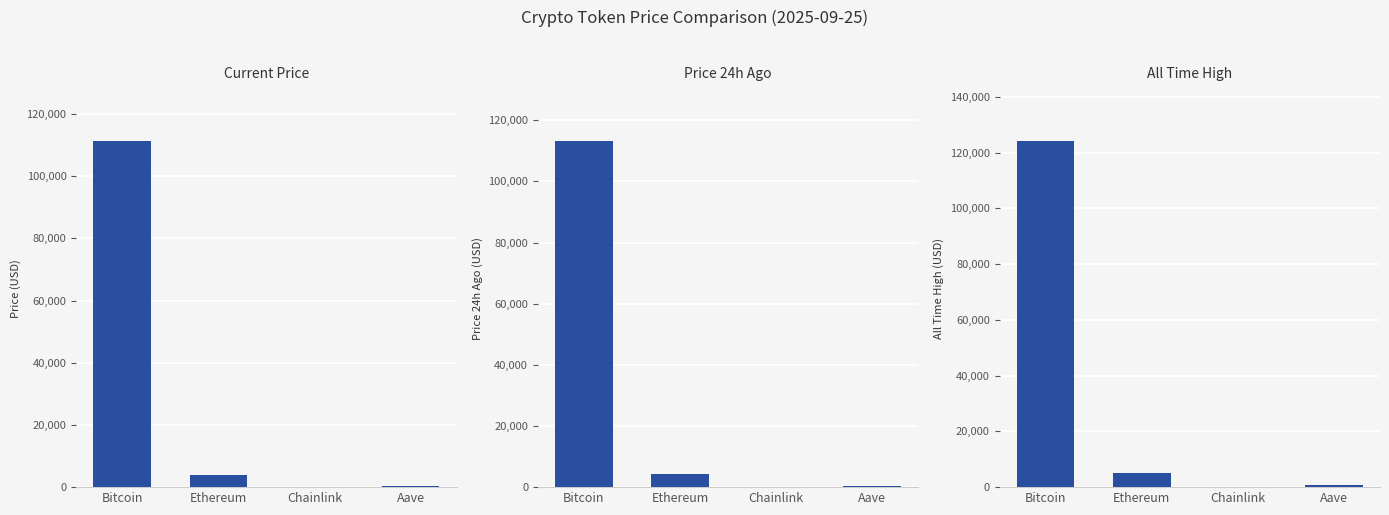

Which series has the widest spread of values?

allTimeHigh